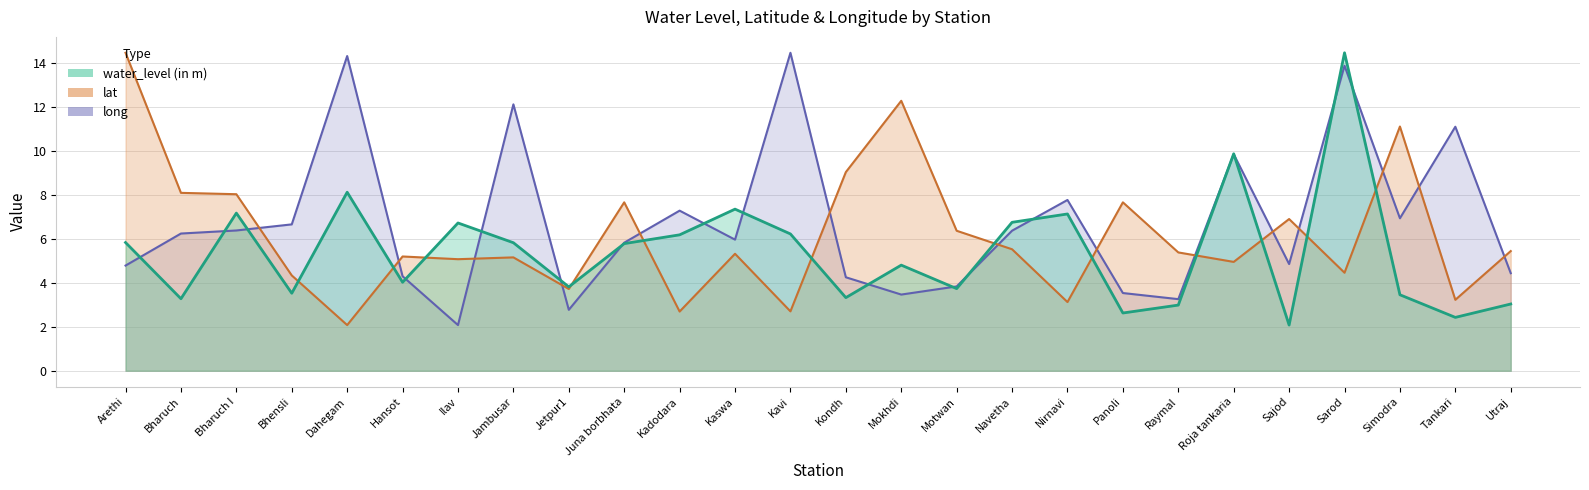

What is the sum of the long values at Kavi and Panoli?

10.4